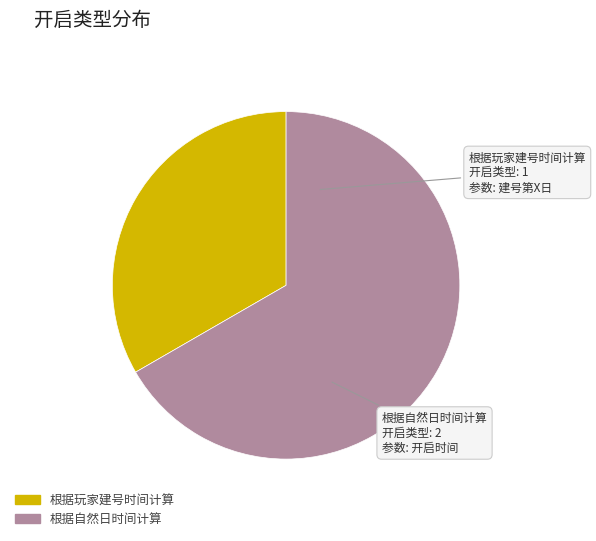

Rank the categories by value from highest to lowest.

根据自然日时间计算, 根据玩家建号时间计算